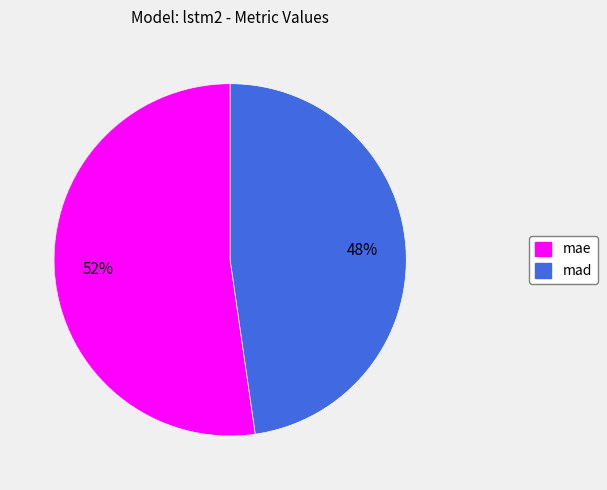

Rank the categories by value from highest to lowest.

mae, mad